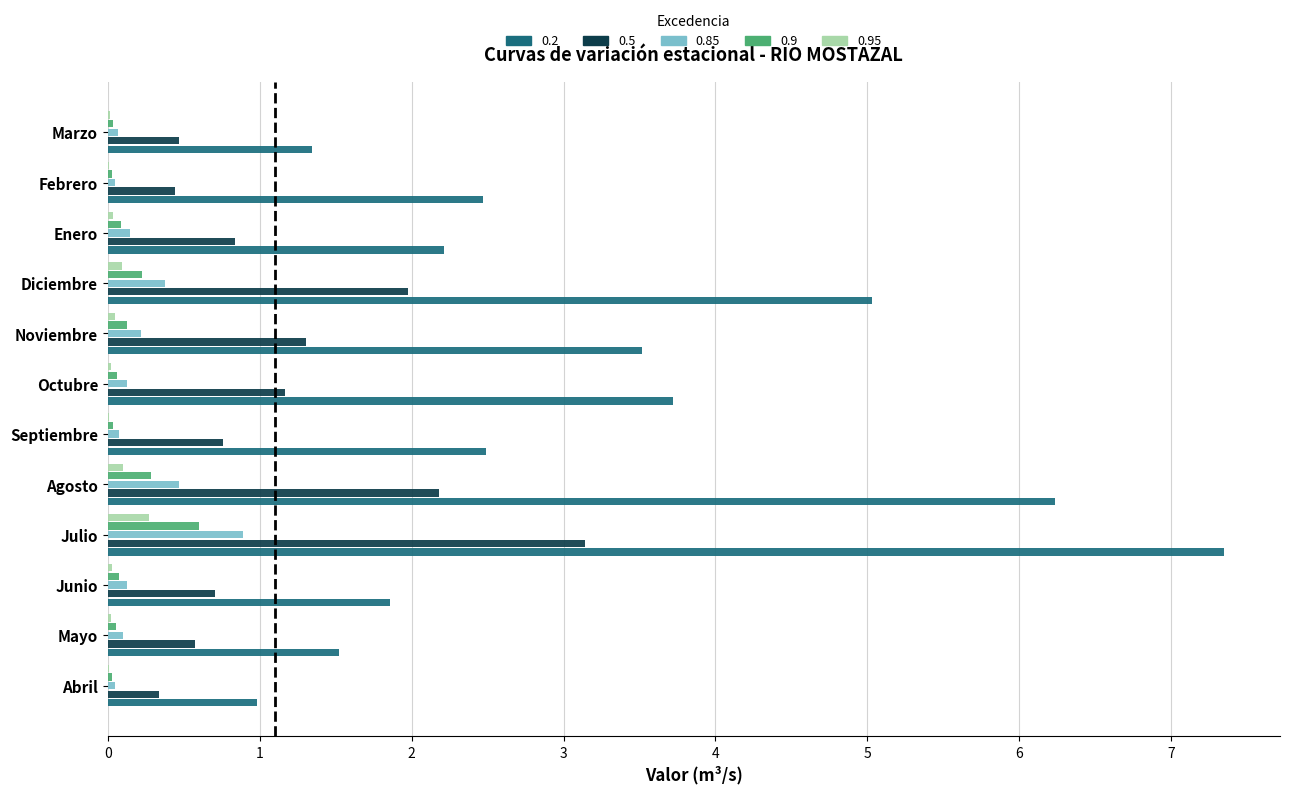

How many data points does each series have?

12